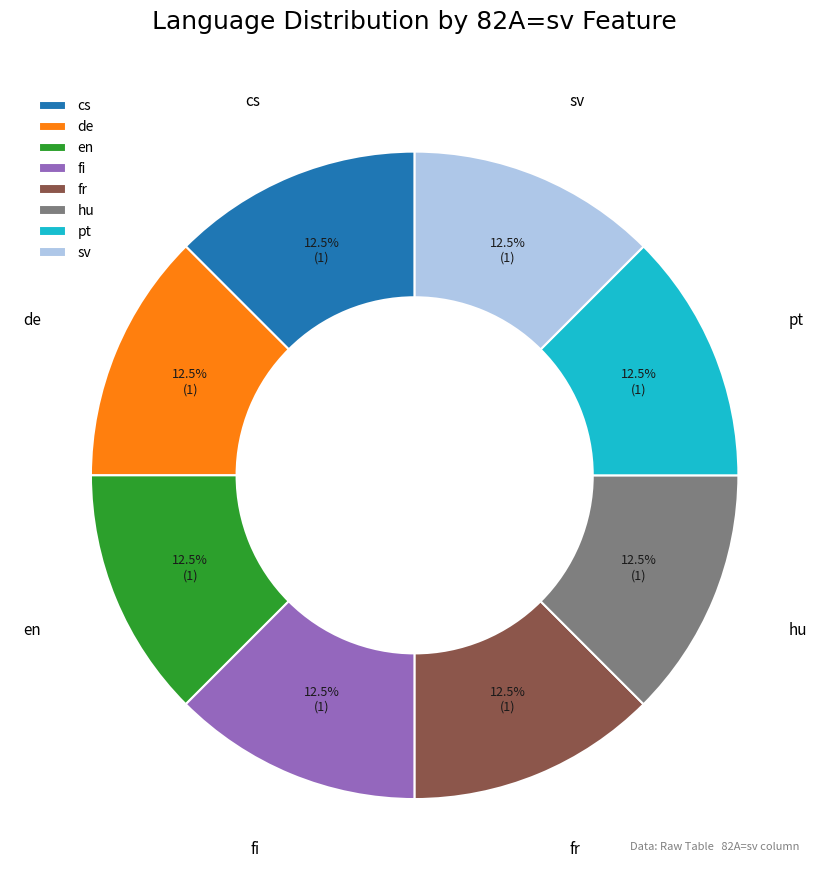

Does fi represent more than half of the total?

No